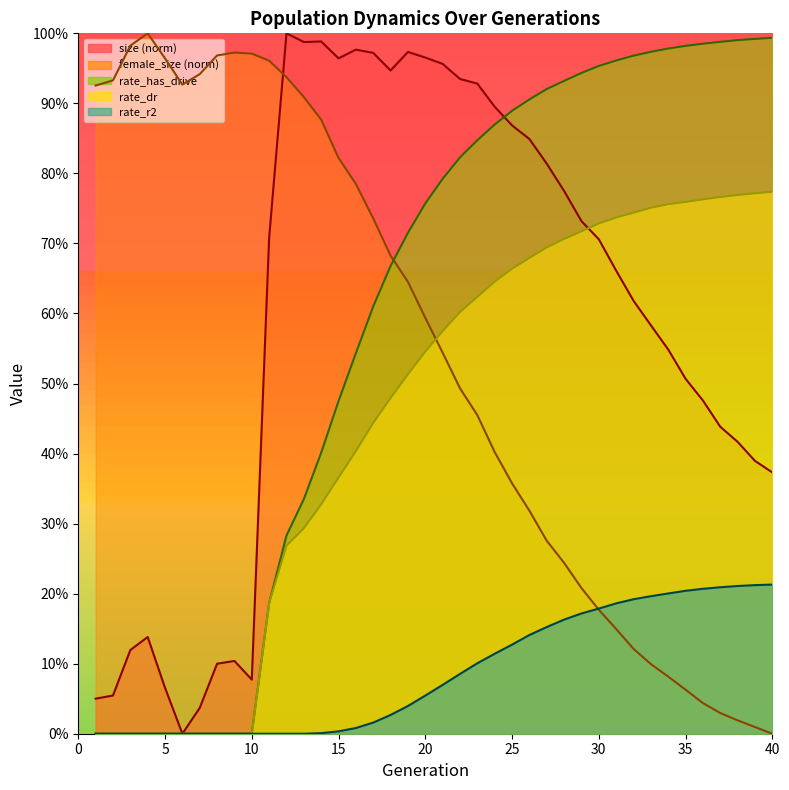

What is the approximate value of rate_has_drive at 34?

1.0